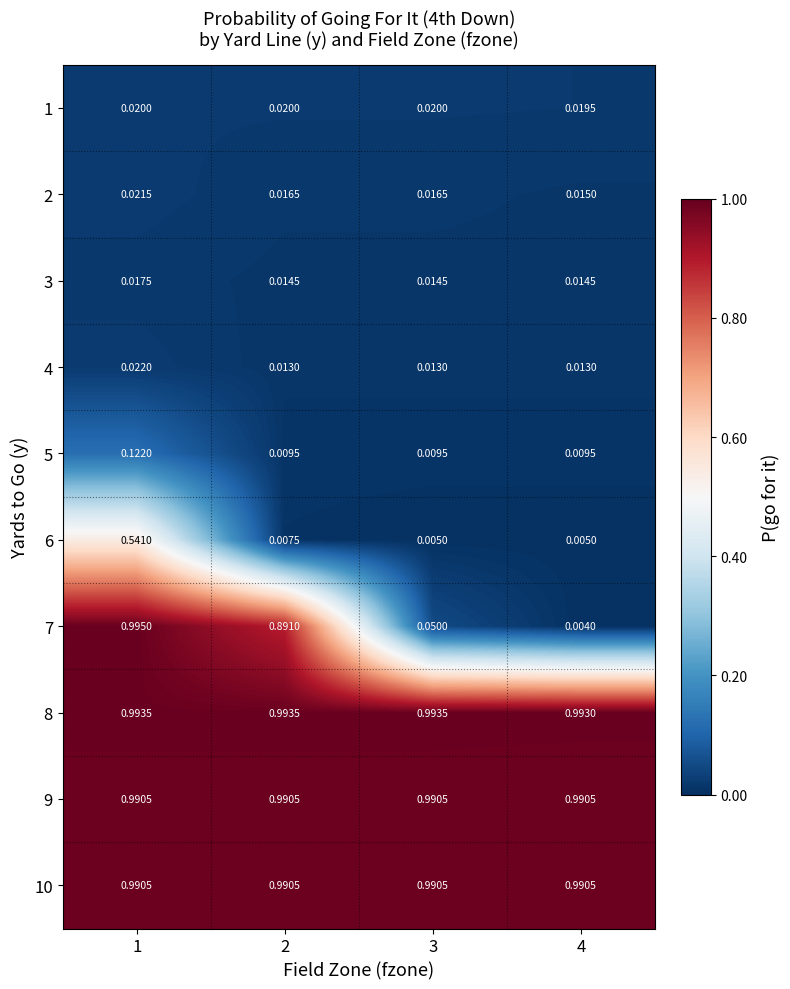

How many series are shown in this chart?

10